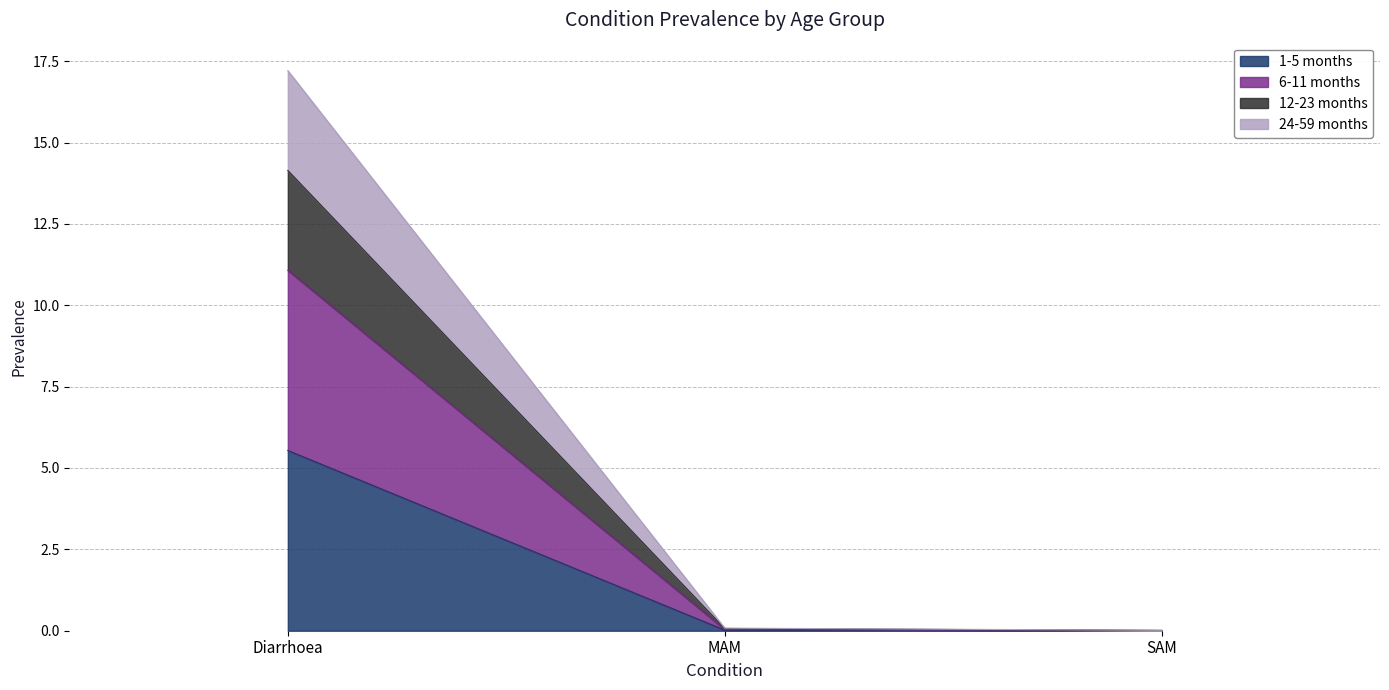

What is the label of the 3rd point from the left?

SAM